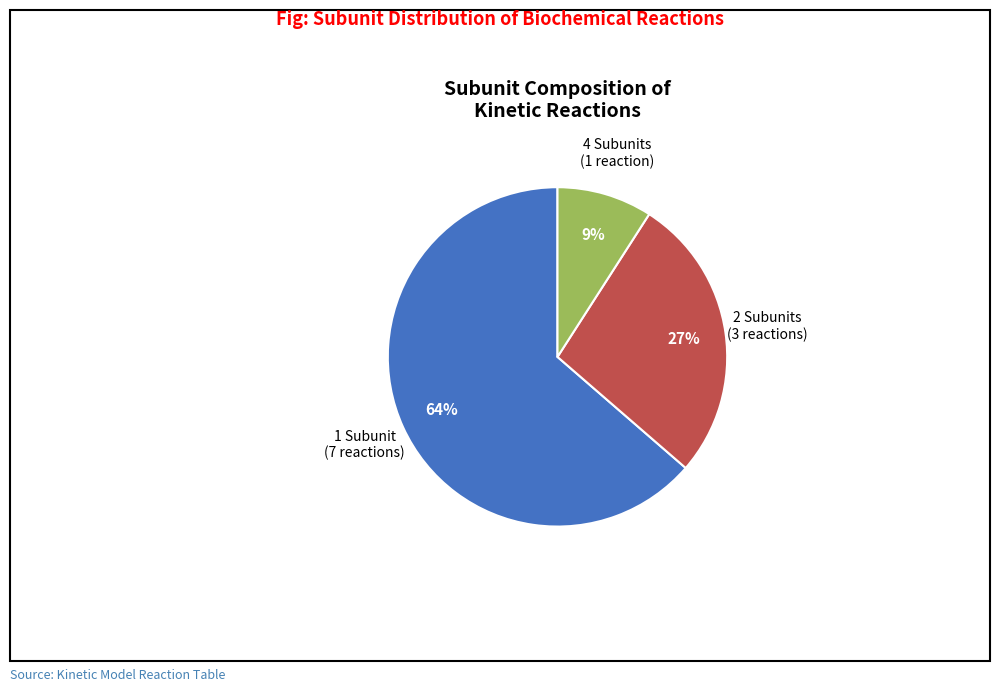

To the nearest percent, what is the average slice percentage?

33%